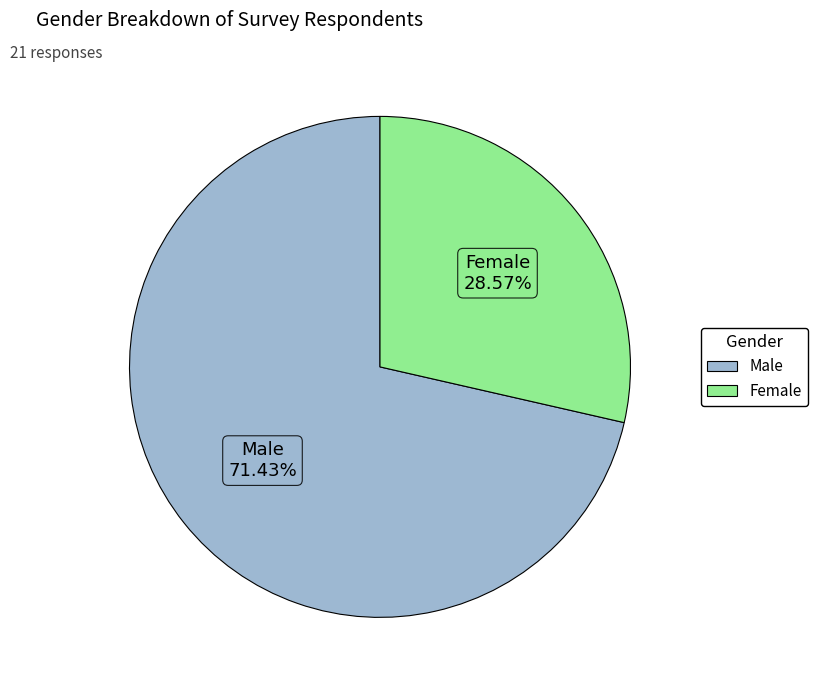

What percentage is the Male slice, to the nearest percent?

71%